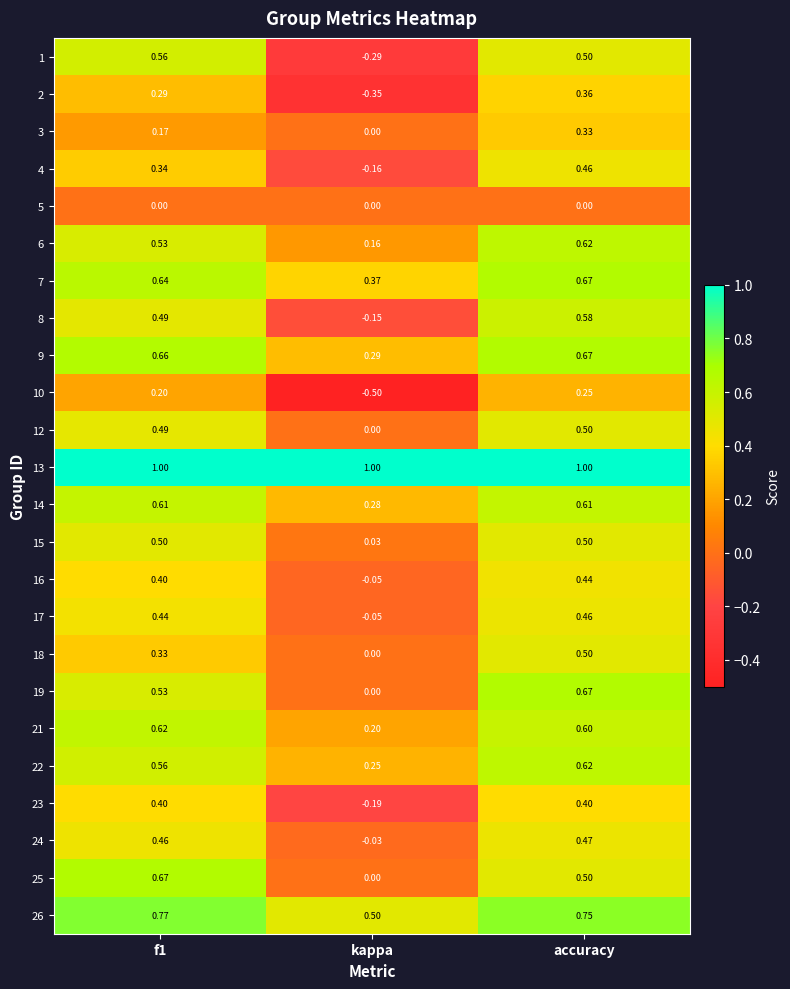

At which category is the sum across all series the highest?

accuracy